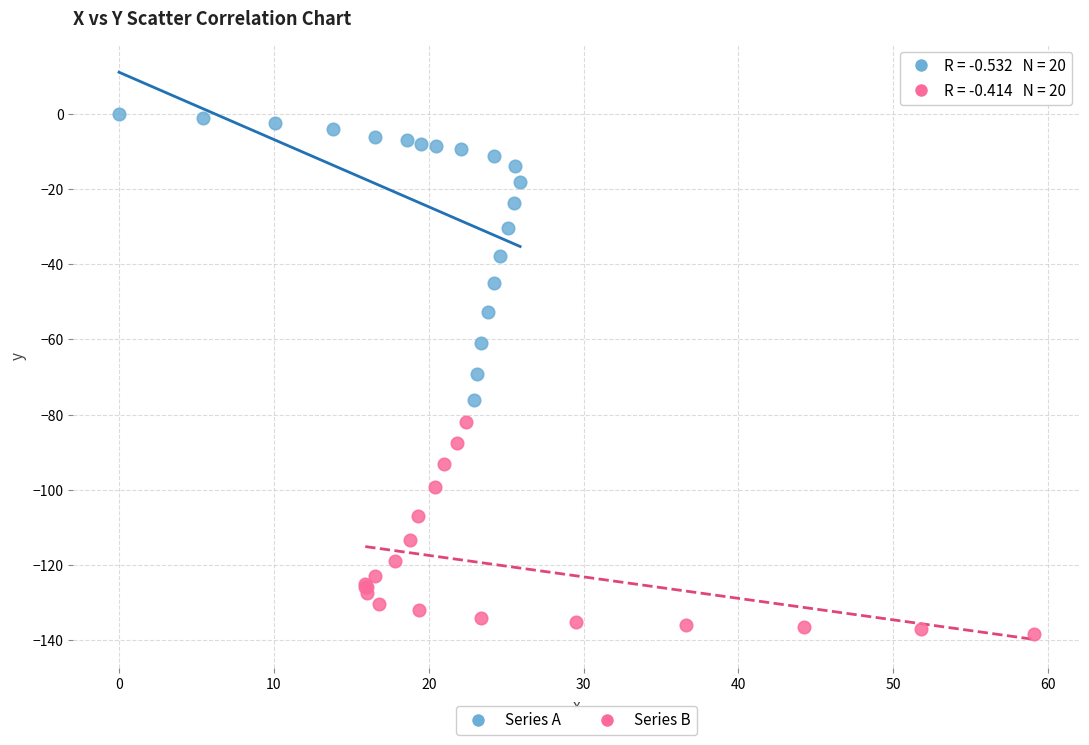

Which series contains the lowest Y value?

Series B